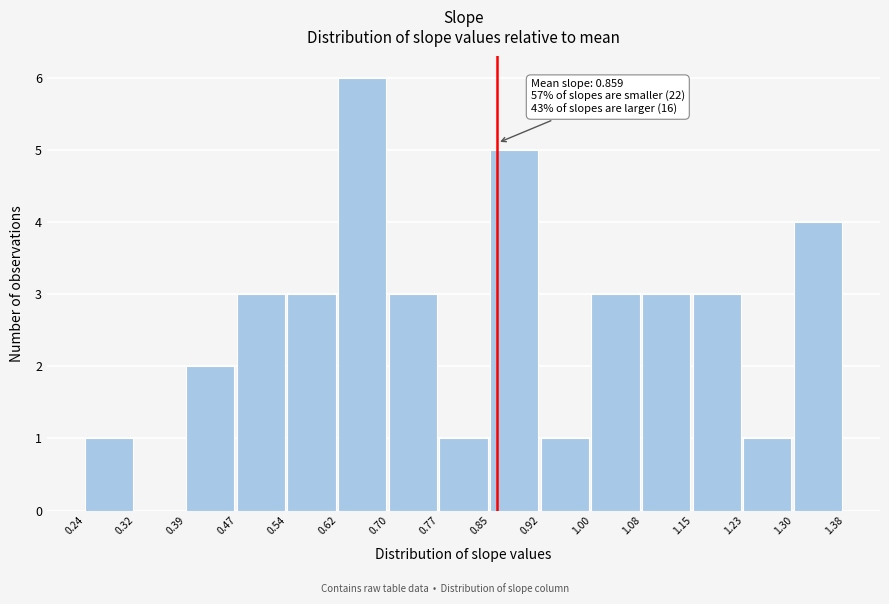

Over which range of the x-axis is the bar tallest?

0.62 to 0.70